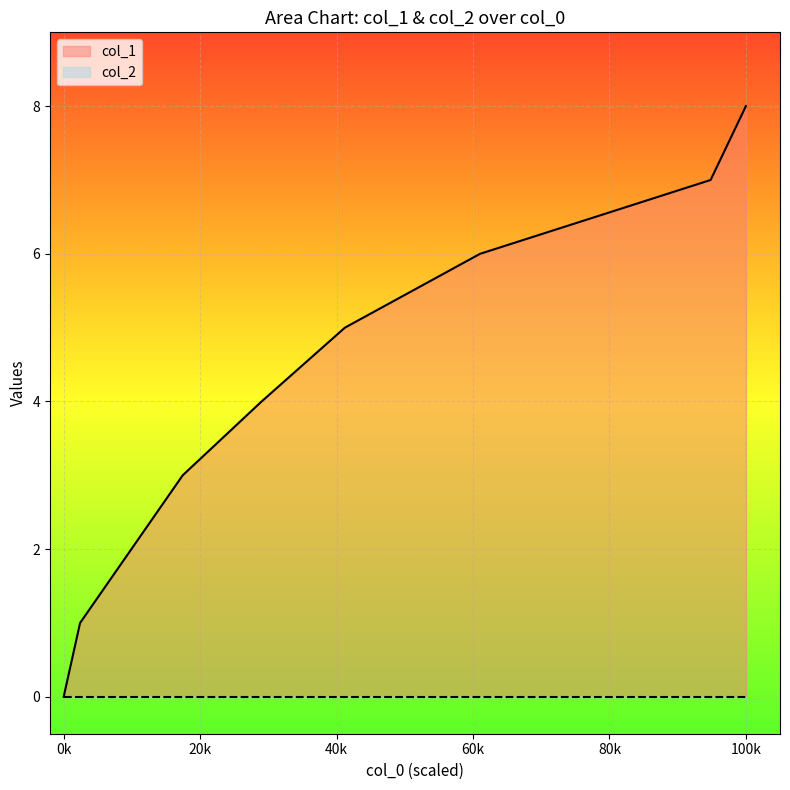

What is the greatest value displayed?

8